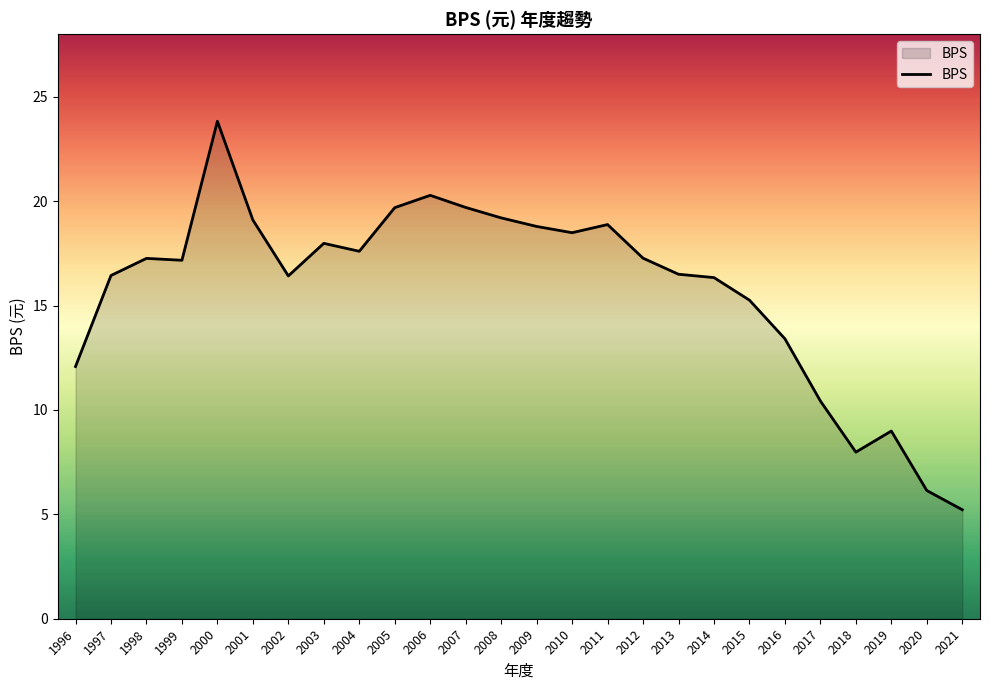

What is the ratio of the value at 2001 to the value at 2019?

2.1